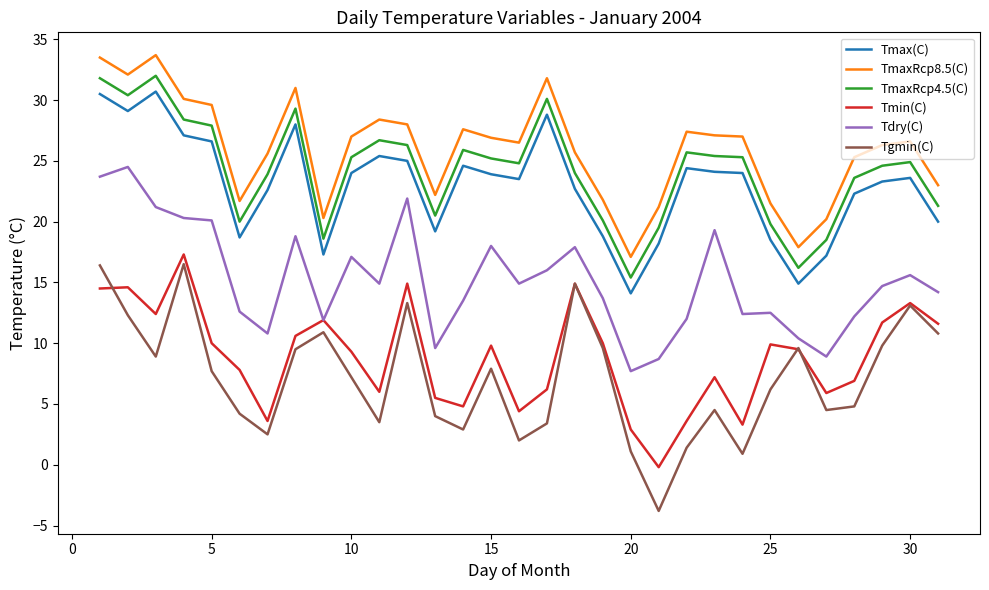

At how many categories does at least one series exceed 1?

31